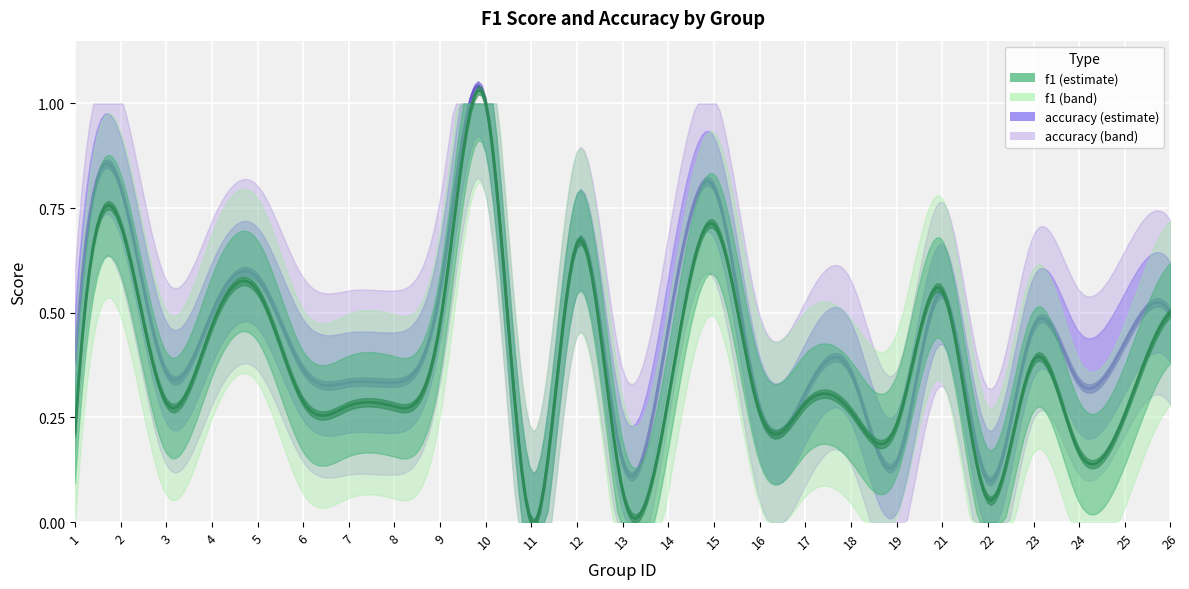

How many data points in accuracy are above 0?

24